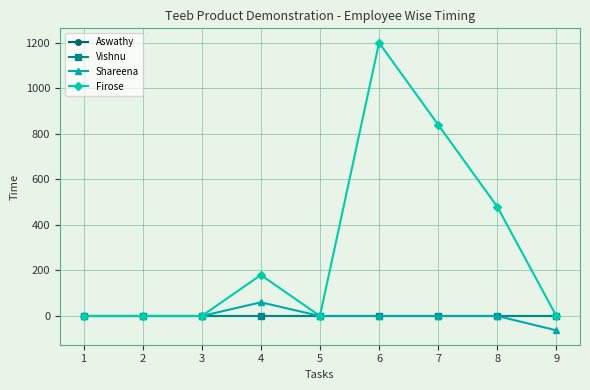

At which category is the sum across all series the highest?

6